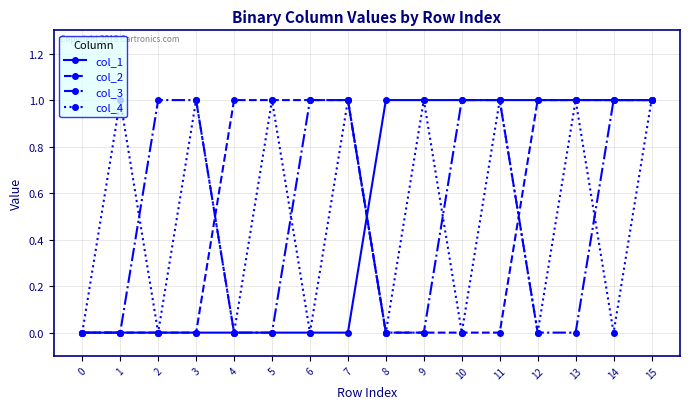

At which category does col_4 reach its first local valley?

2